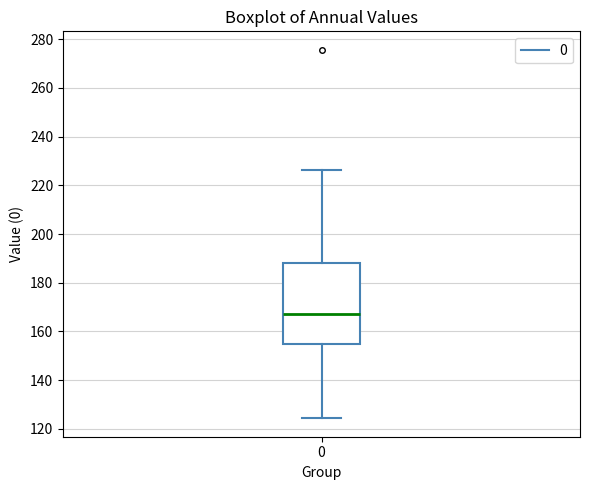

Where is the upper edge of the box at x = 0 on the y-axis? The values are not printed on the chart, so give them approximately, as read against the axis.

188